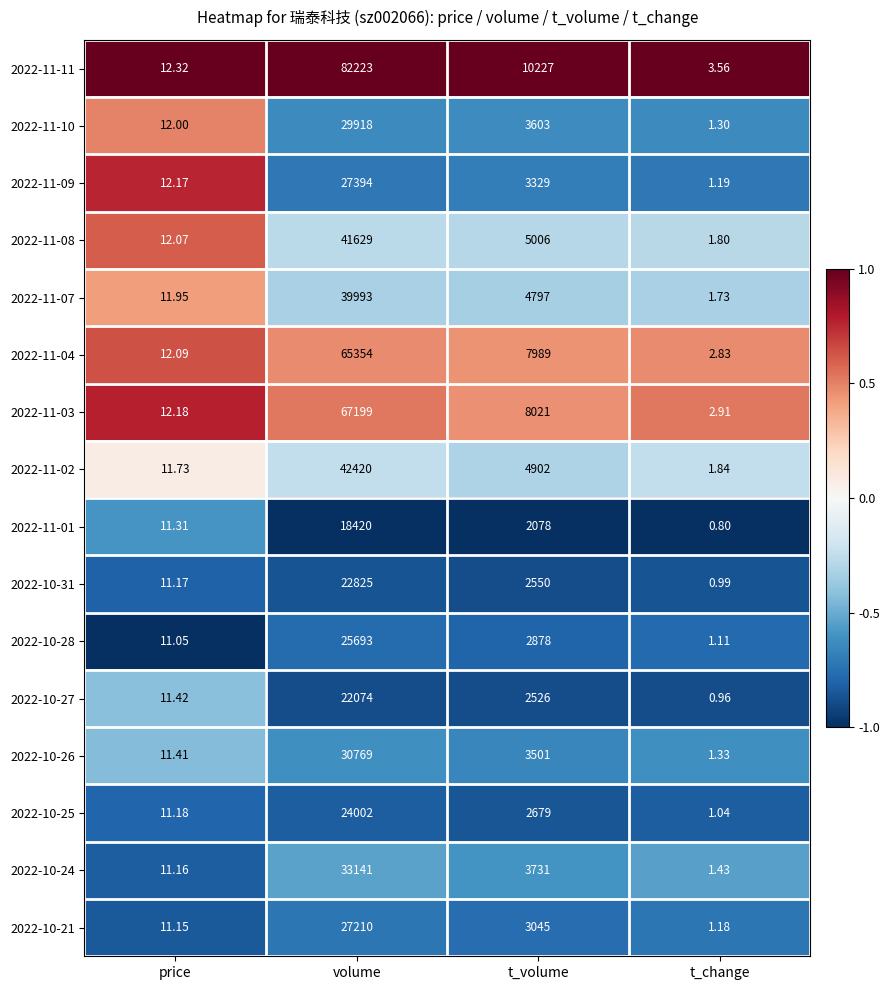

How many data points in 2022-11-11 are less than 10227?

2